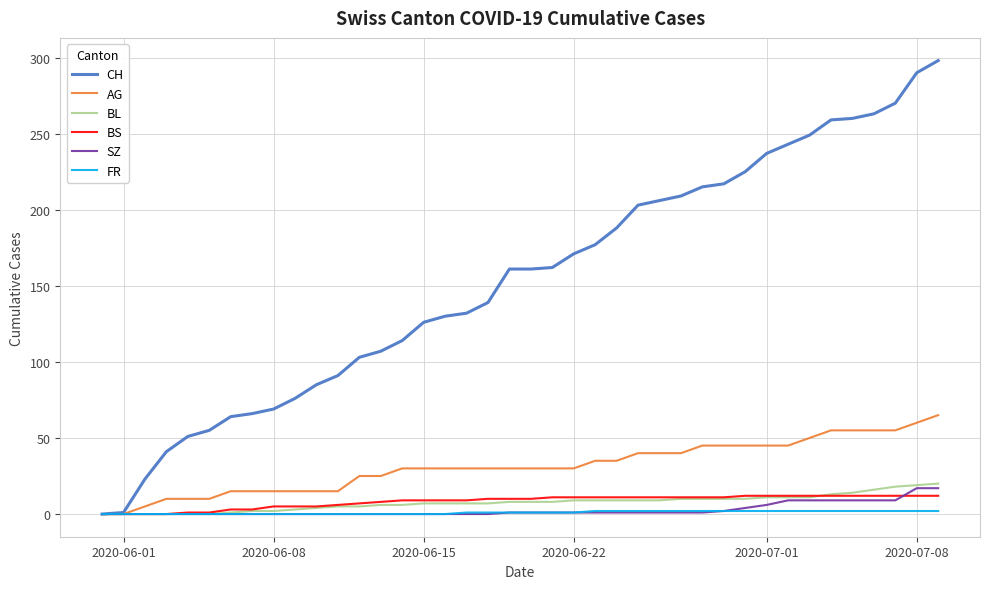

Which series has the widest spread of values?

CH